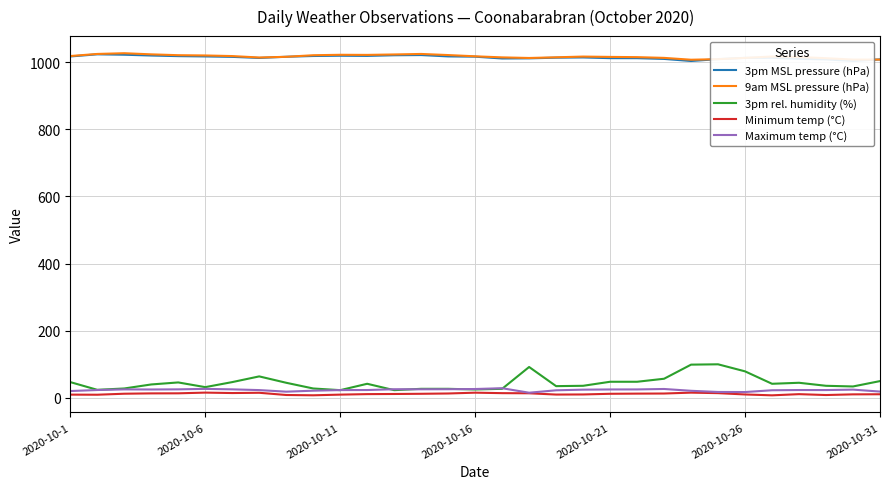

At how many categories does at least one series exceed 812?

31